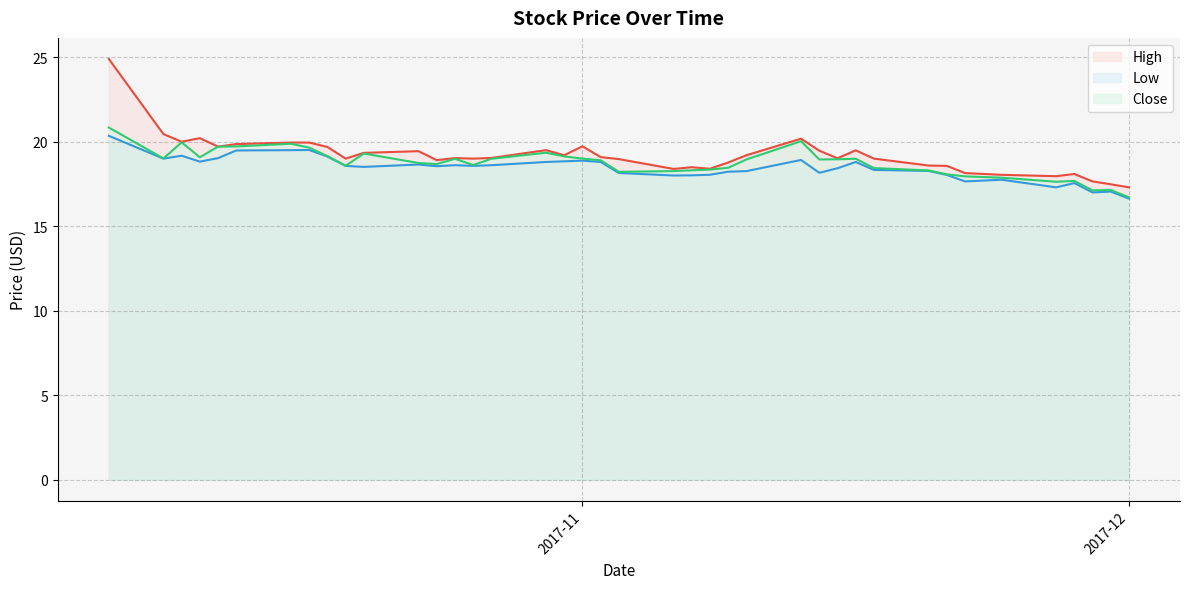

At which label is Low closest to 18?

2017-11-06